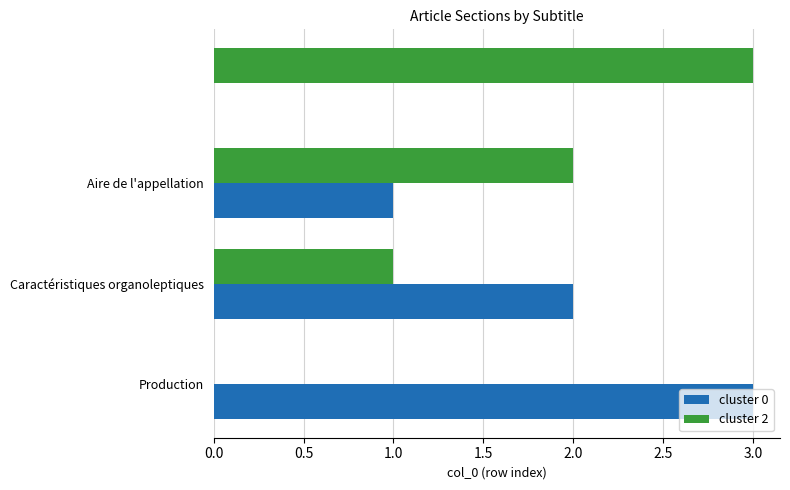

What is the greatest value displayed?

3